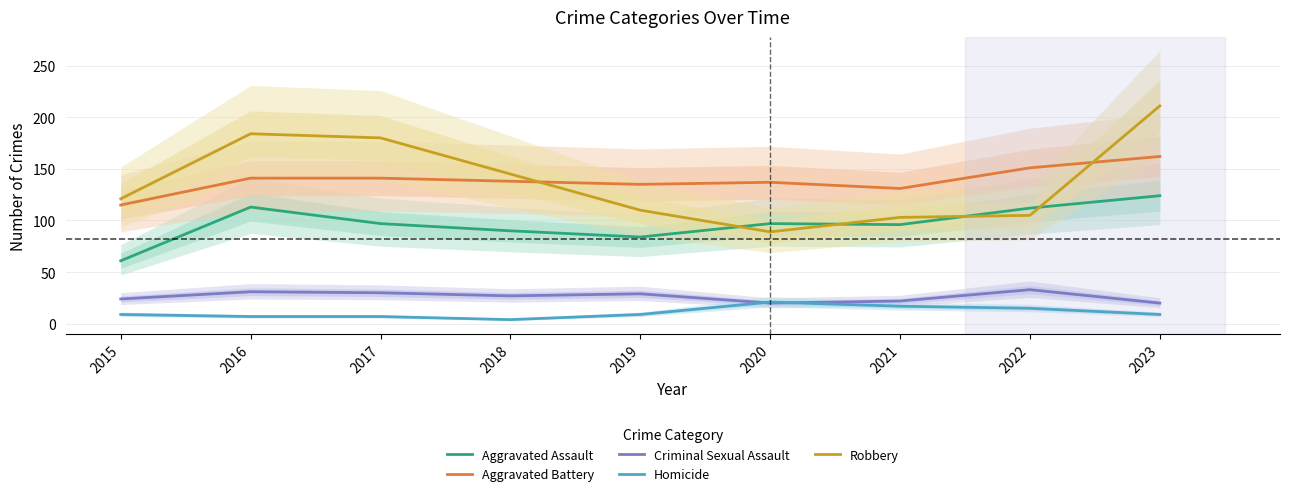

True or false: Criminal Sexual Assault has a value of 6 at 2020.

False